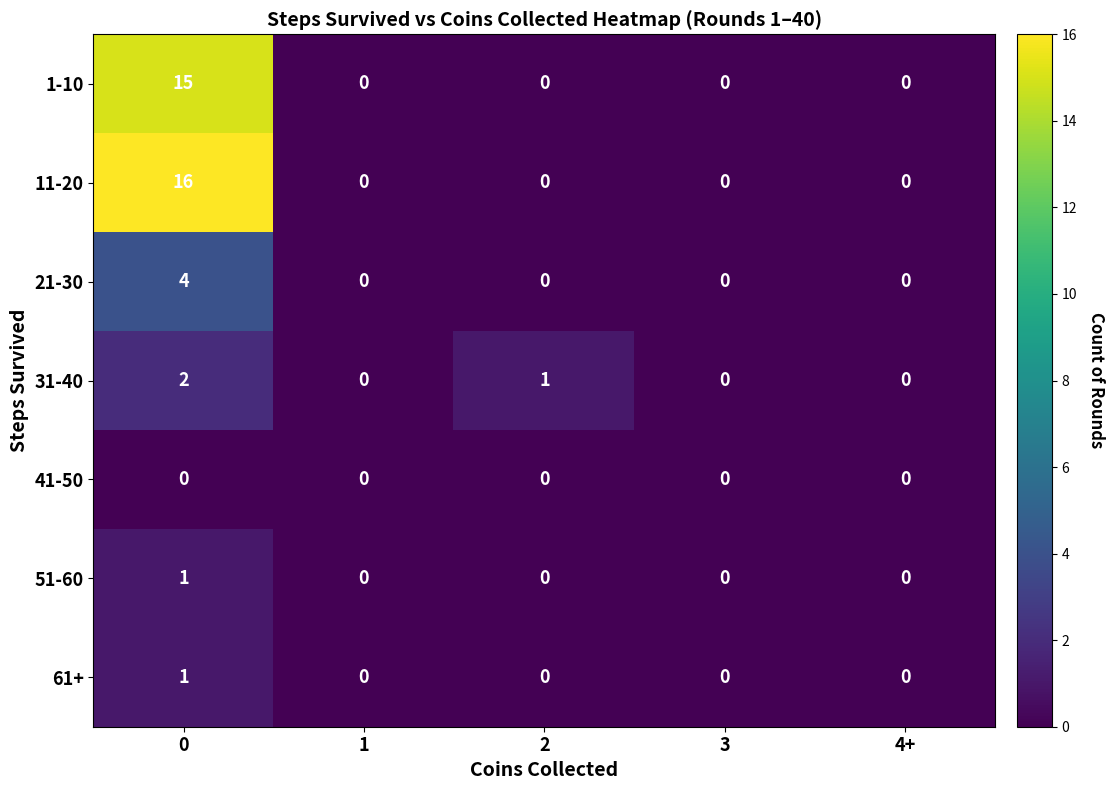

How many 61+ values are between 0 and 1?

5